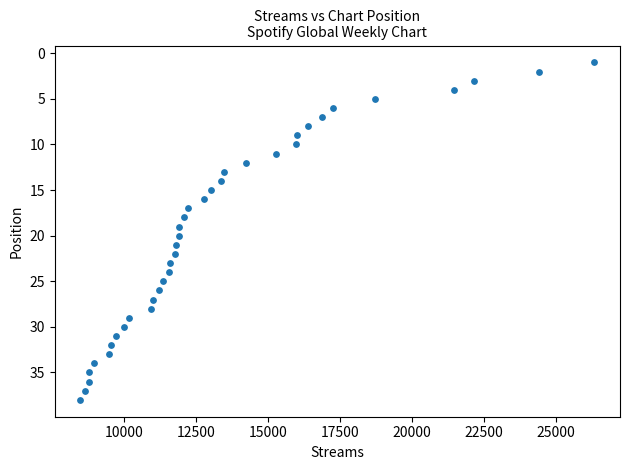

What is the range of Y values (max minus min)?

37